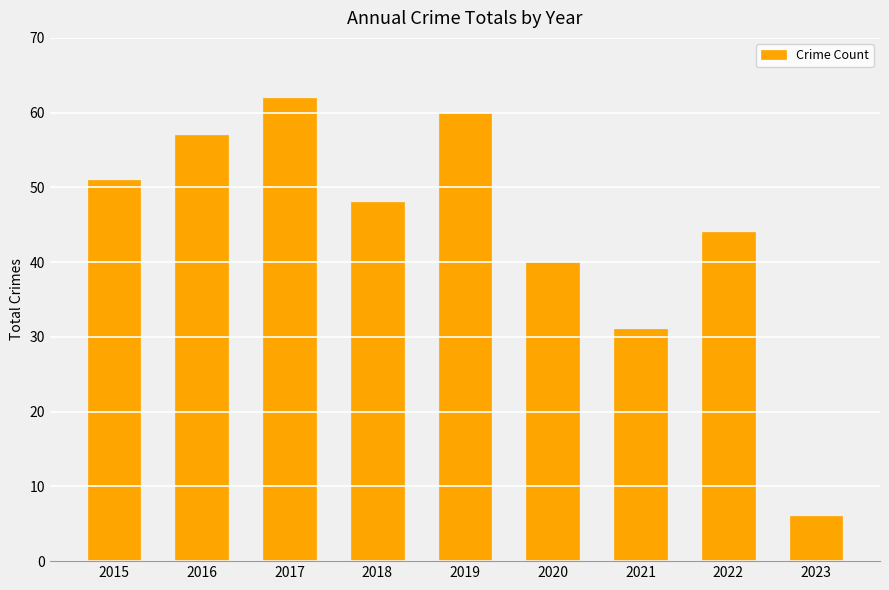

What is the difference between the values at 2023 and 2022?

38